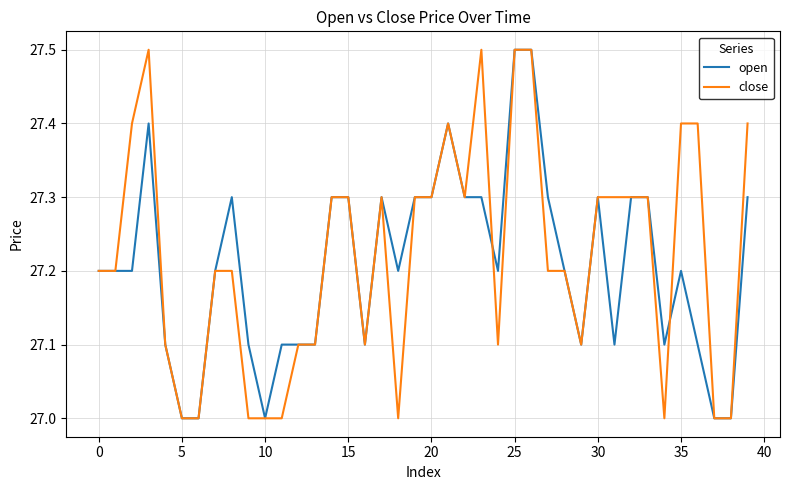

What is the greatest value displayed?

27.5